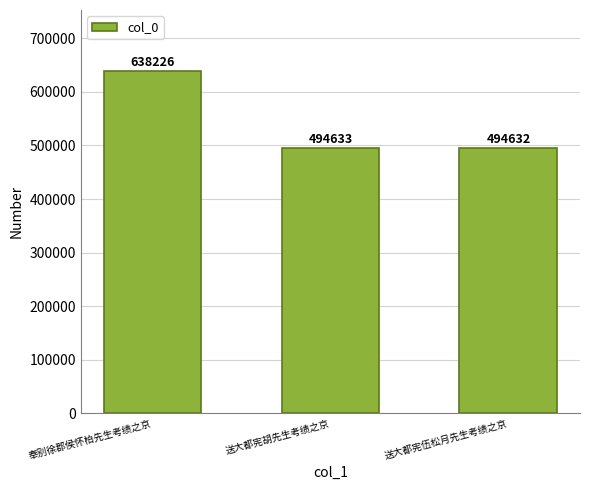

Reading right to left, extract all data points from this chart.

494632	494633	638226